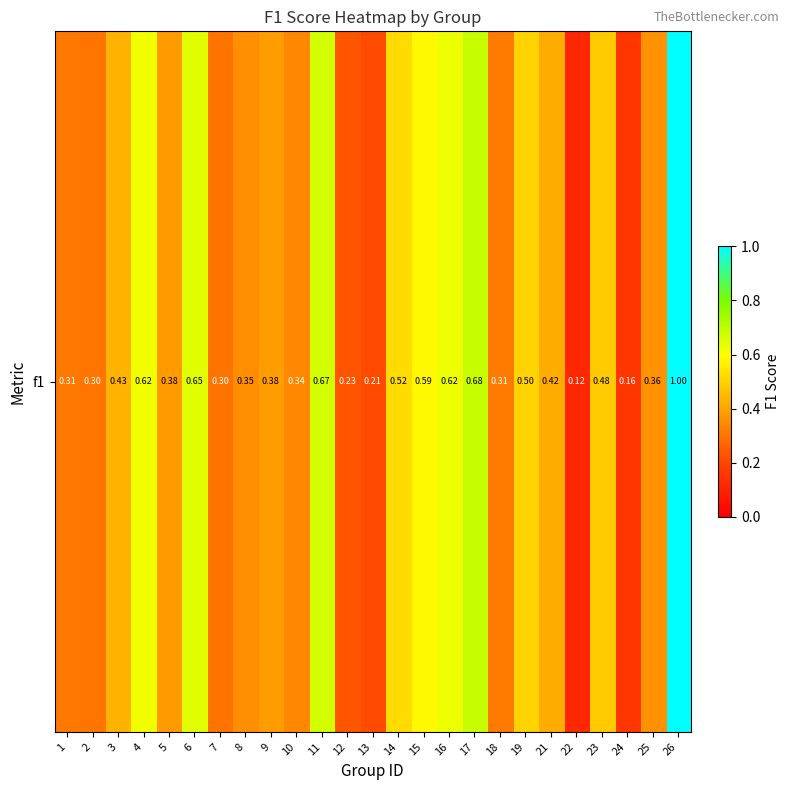

Rank the categories by value from lowest to highest.

22, 24, 13, 12, 7, 2, 1, 18, 10, 8, 25, 5, 9, 21, 3, 23, 19, 14, 15, 4, 16, 6, 11, 17, 26